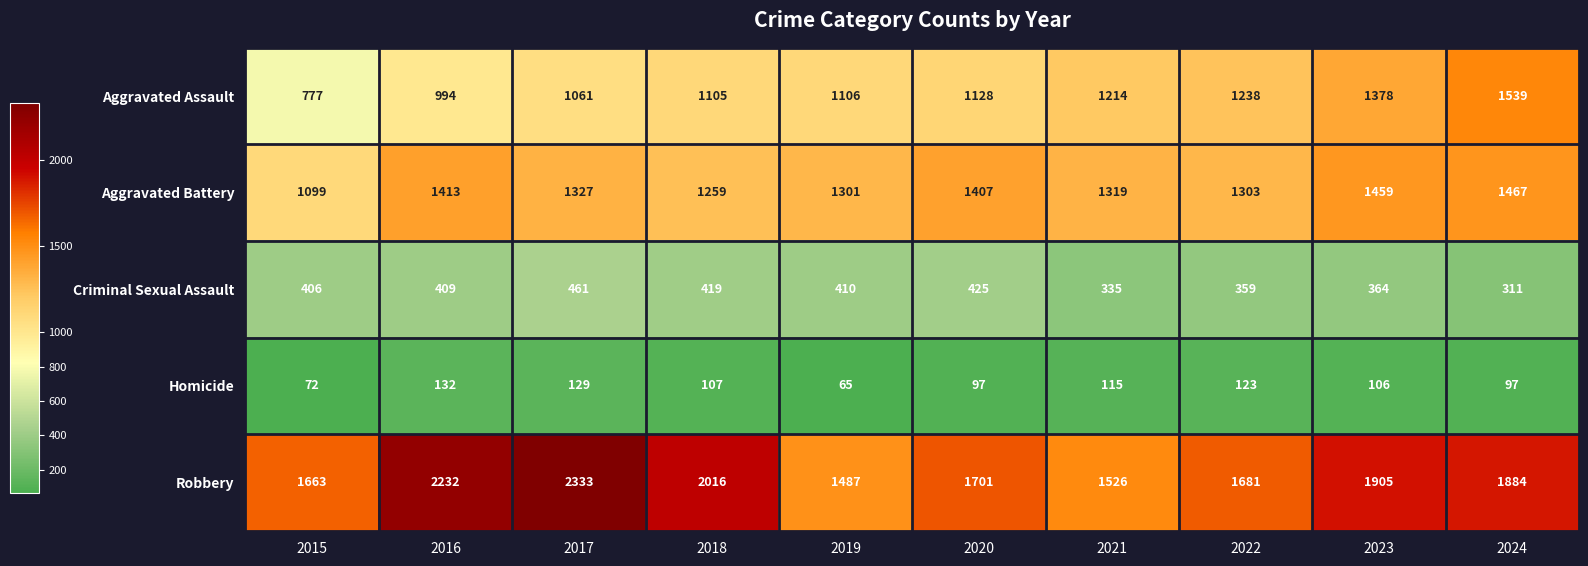

Is it true that Aggravated Assault equals 1378 at 2023?

True